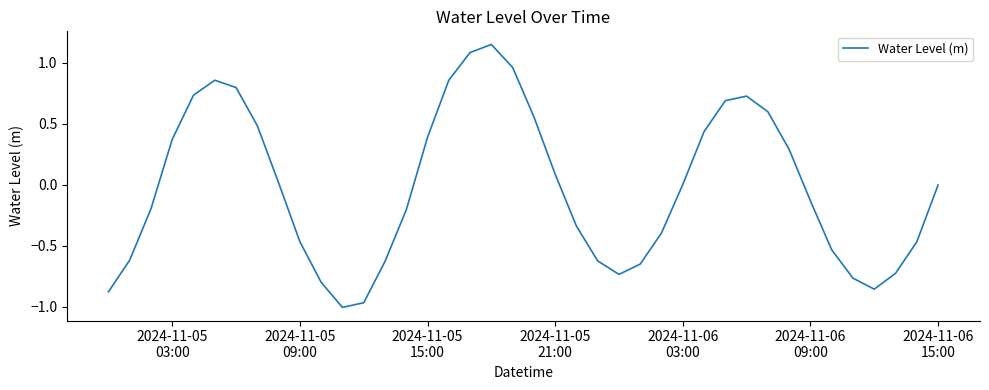

What is the difference between the second highest and second lowest values?

2.1